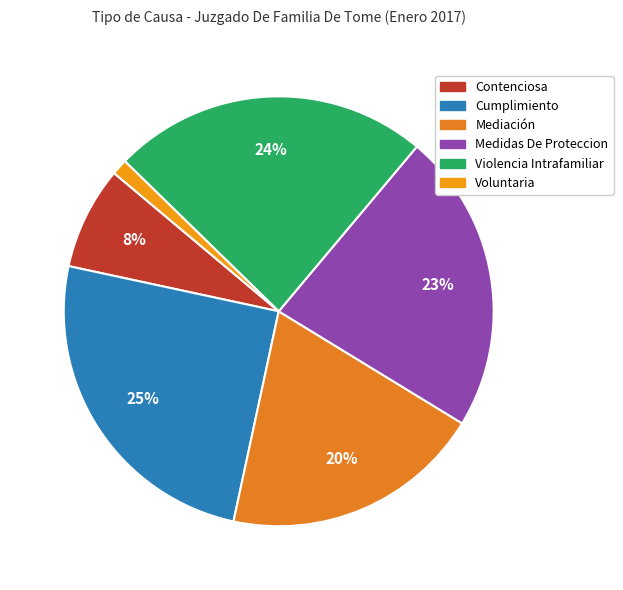

Which slice is the smallest?

Voluntaria